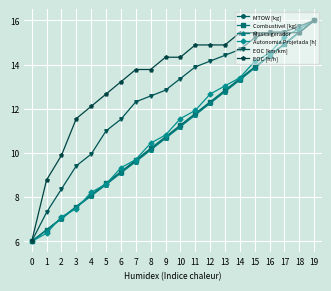

Between 2 and 6, which series saw the biggest shift?

EOC [h/h]